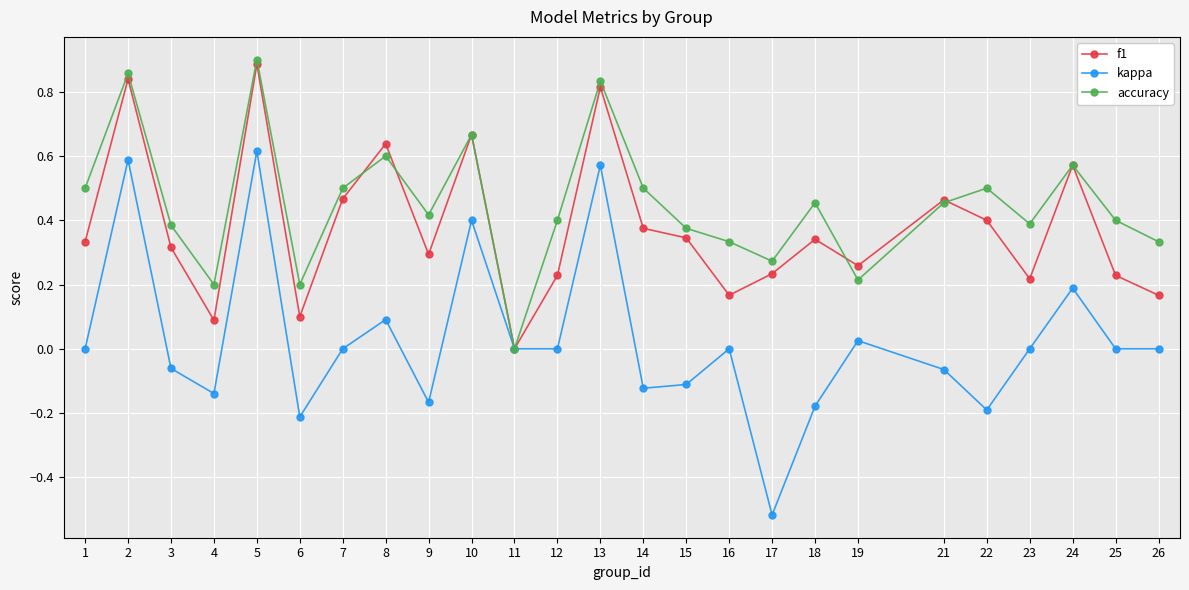

How many interior local peaks does the kappa series have?

8